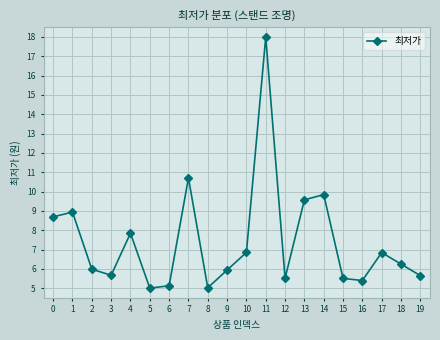

How many data points does each series have?

20